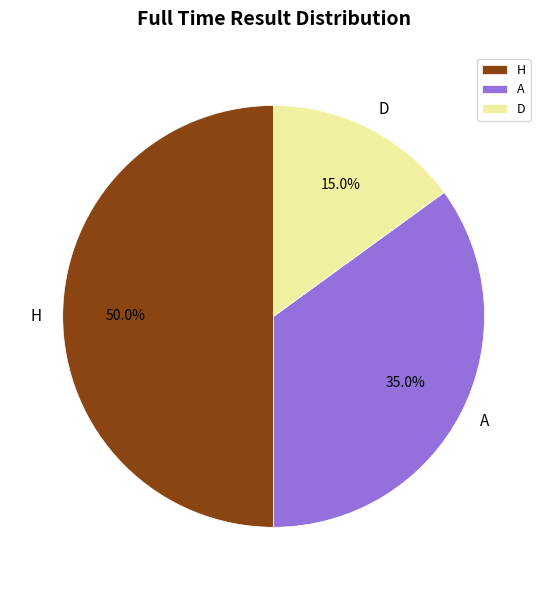

What is the ratio of the value at A to the value at H?

0.7